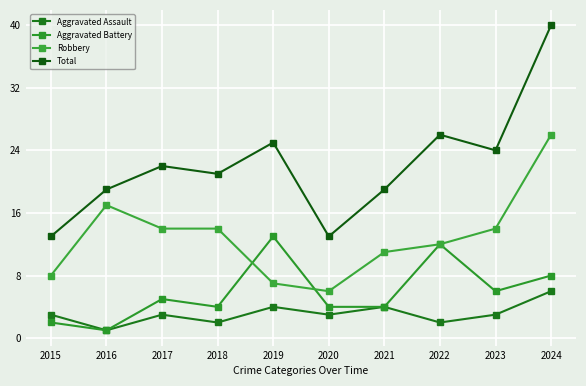

How many lines are shown in the chart?

4